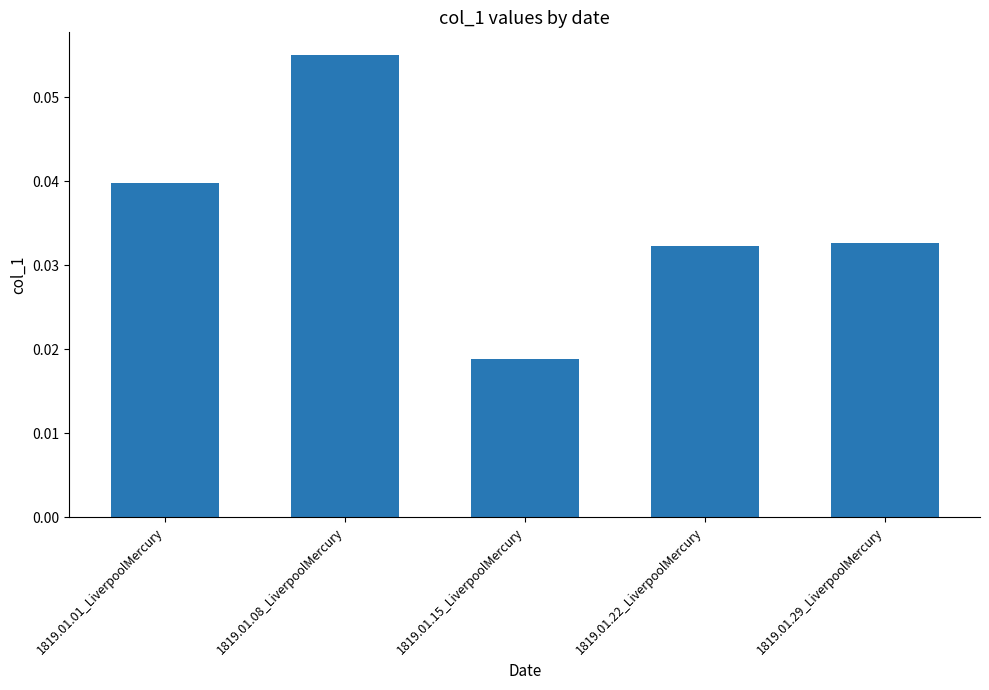

What is the label of the 3rd bar from the left?

1819.01.15_LiverpoolMercury